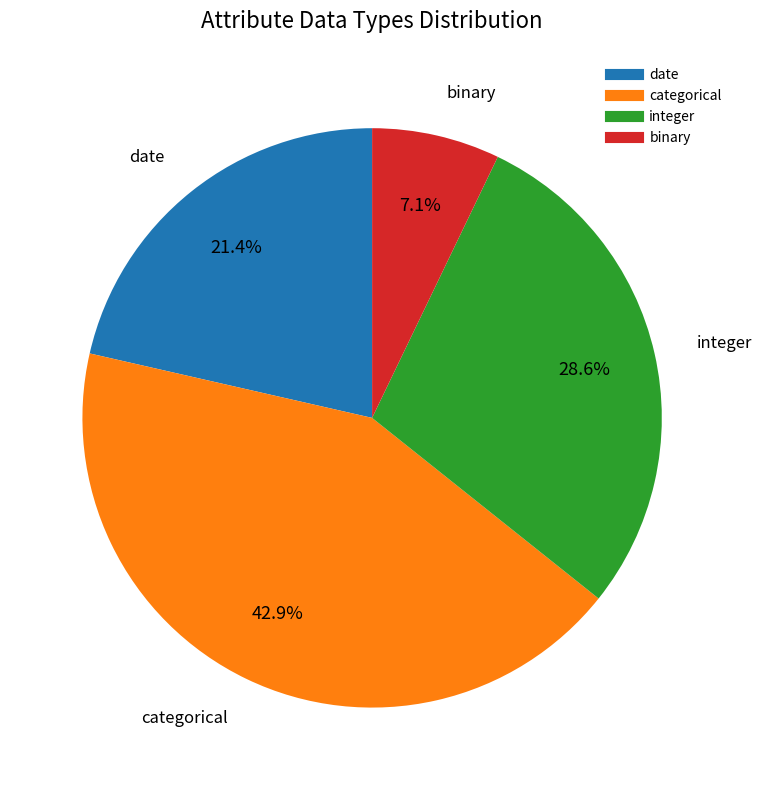

To the nearest percent, what is the difference between the categorical and binary slice percentages?

36%